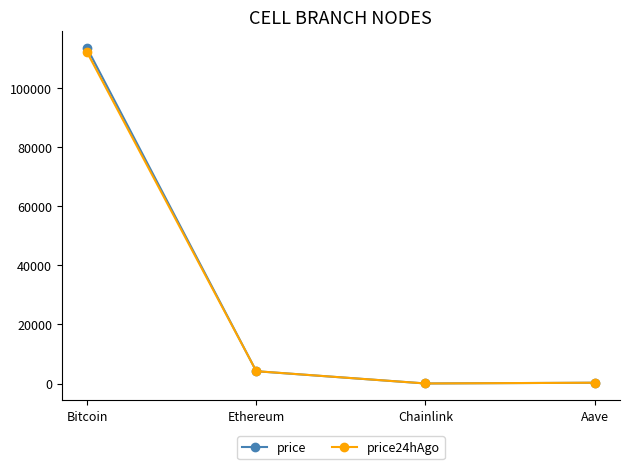

What is the average value of the price24hAgo series?

29157.5